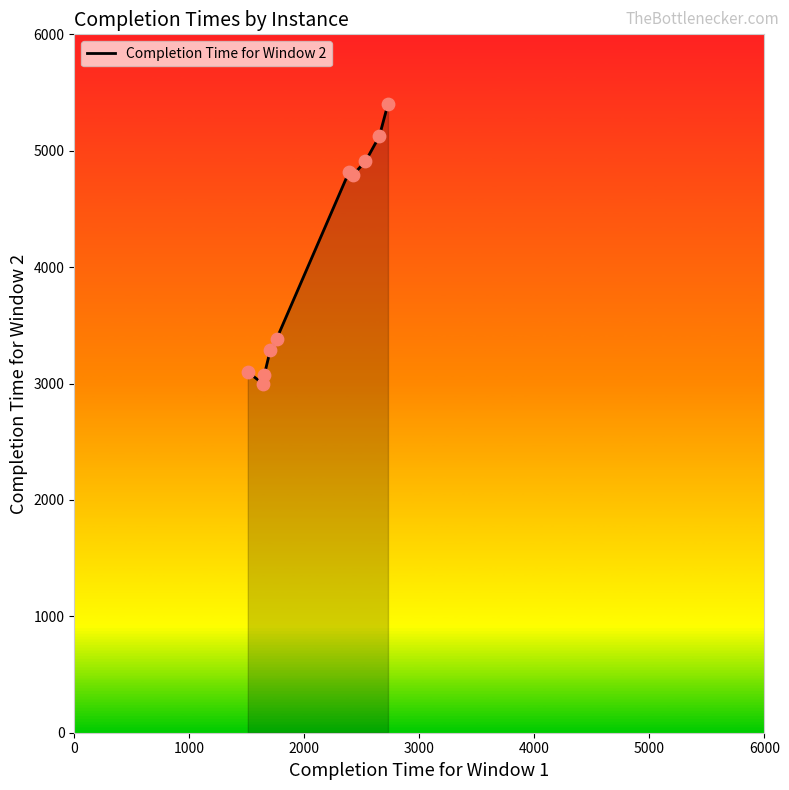

What is the difference between the maximum and minimum values?

2405